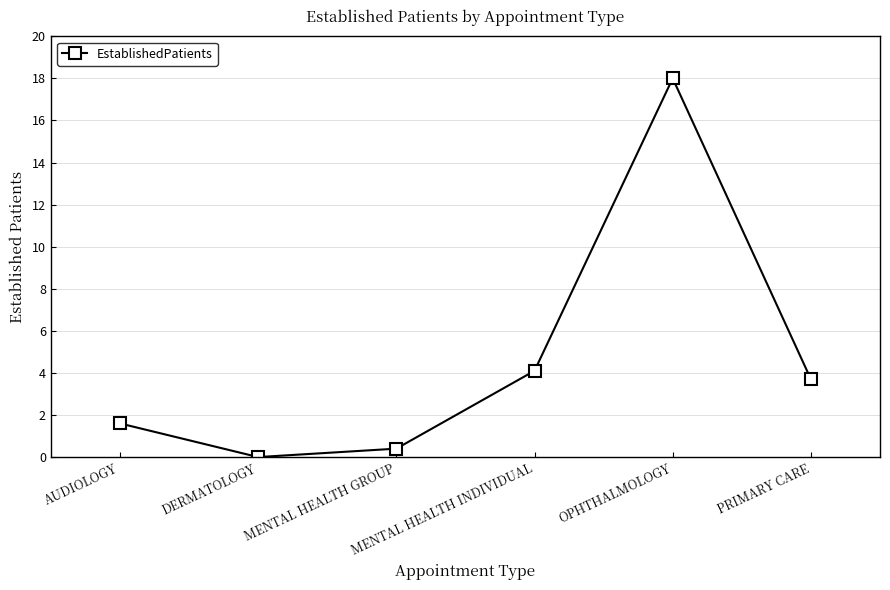

What is the sum of all values?

27.8